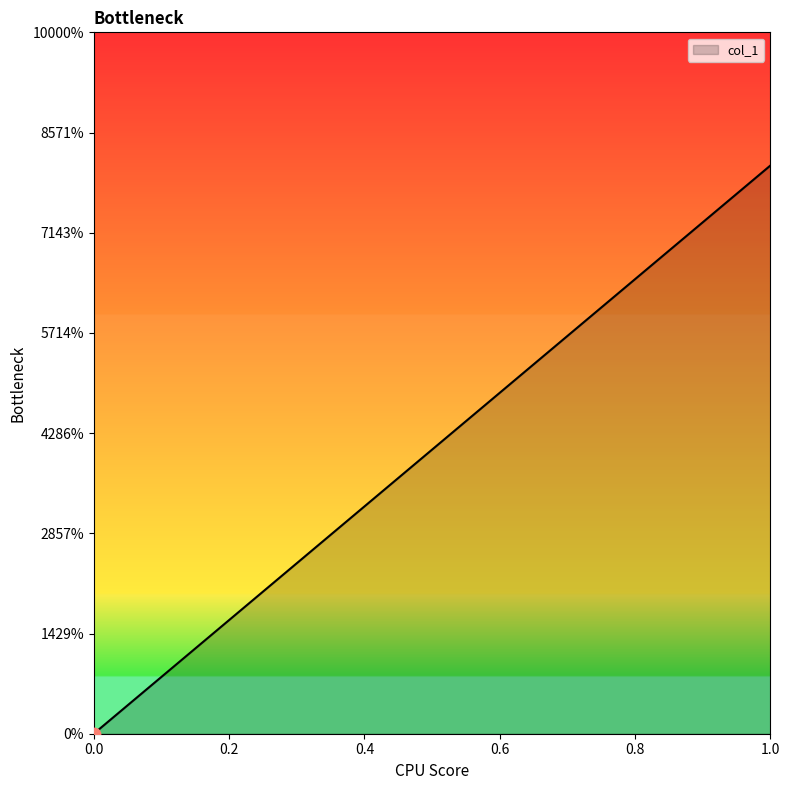

Which has a higher value, 1 or 0?

1